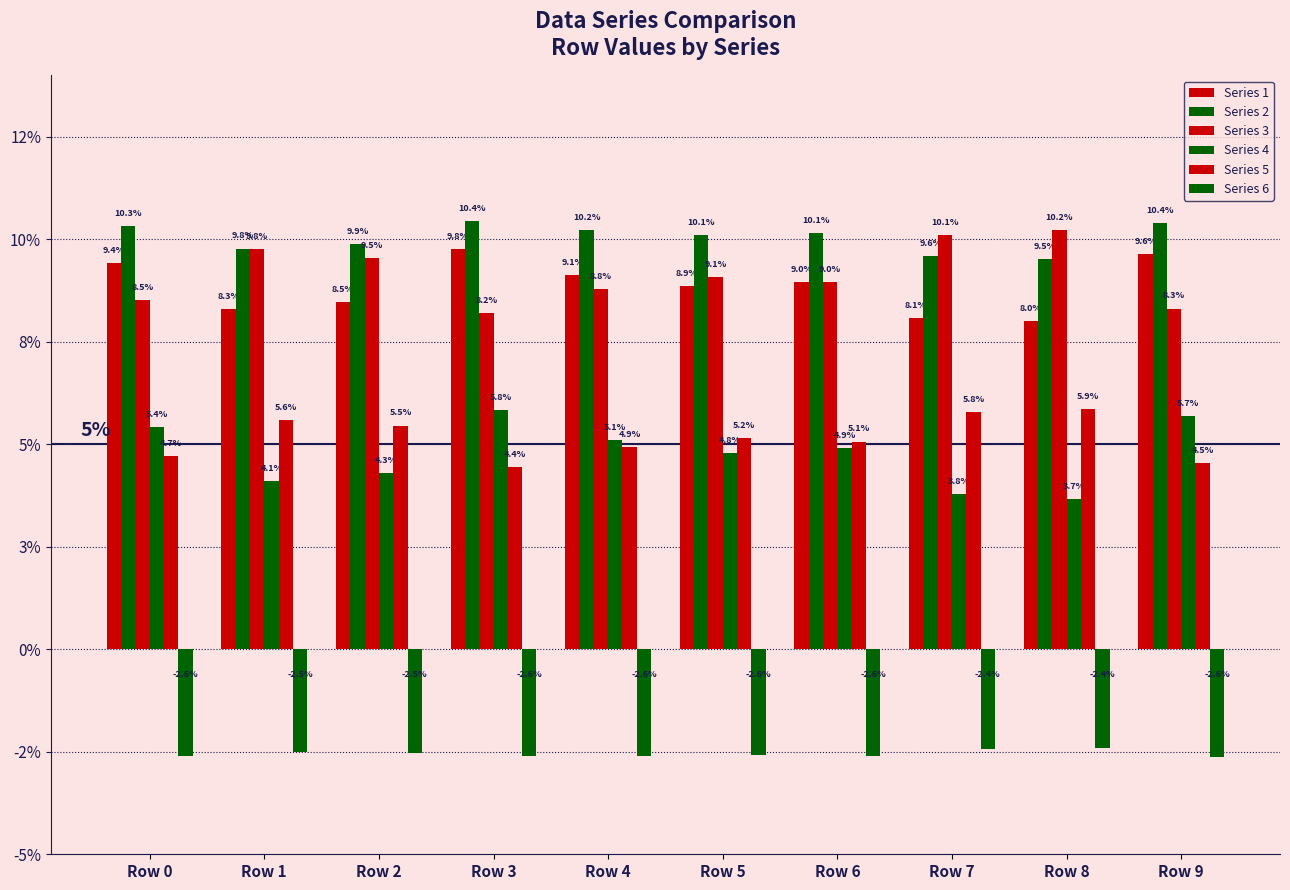

Rank the series at Row 2 from lowest to highest value.

Series 6, Series 4, Series 5, Series 1, Series 3, Series 2